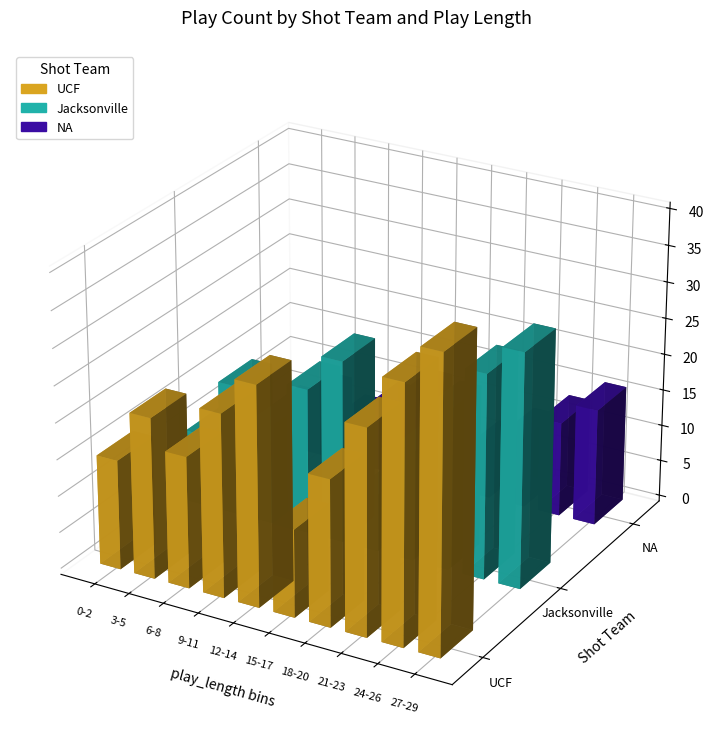

Reading left to right, what are all the values shown in this chart?

UCF: 15	22	18	25	30	12	20	28	35	40
Jacksonville: 10	18	14	20	25	8	15	22	28	32
NA: 5	8	6	9	12	4	7	10	13	16